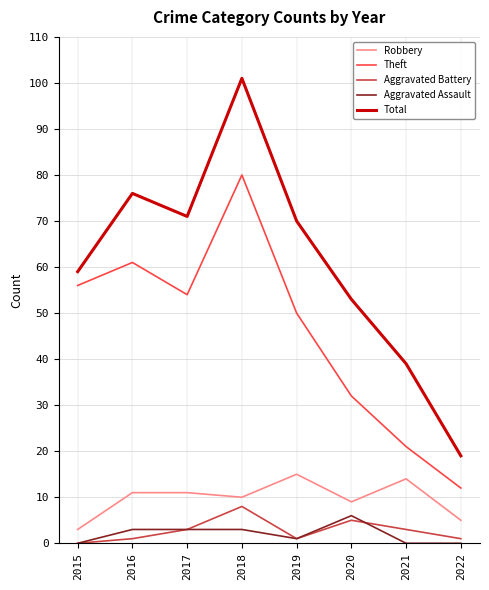

Count the Aggravated Battery values in the range 1 to 5.

6